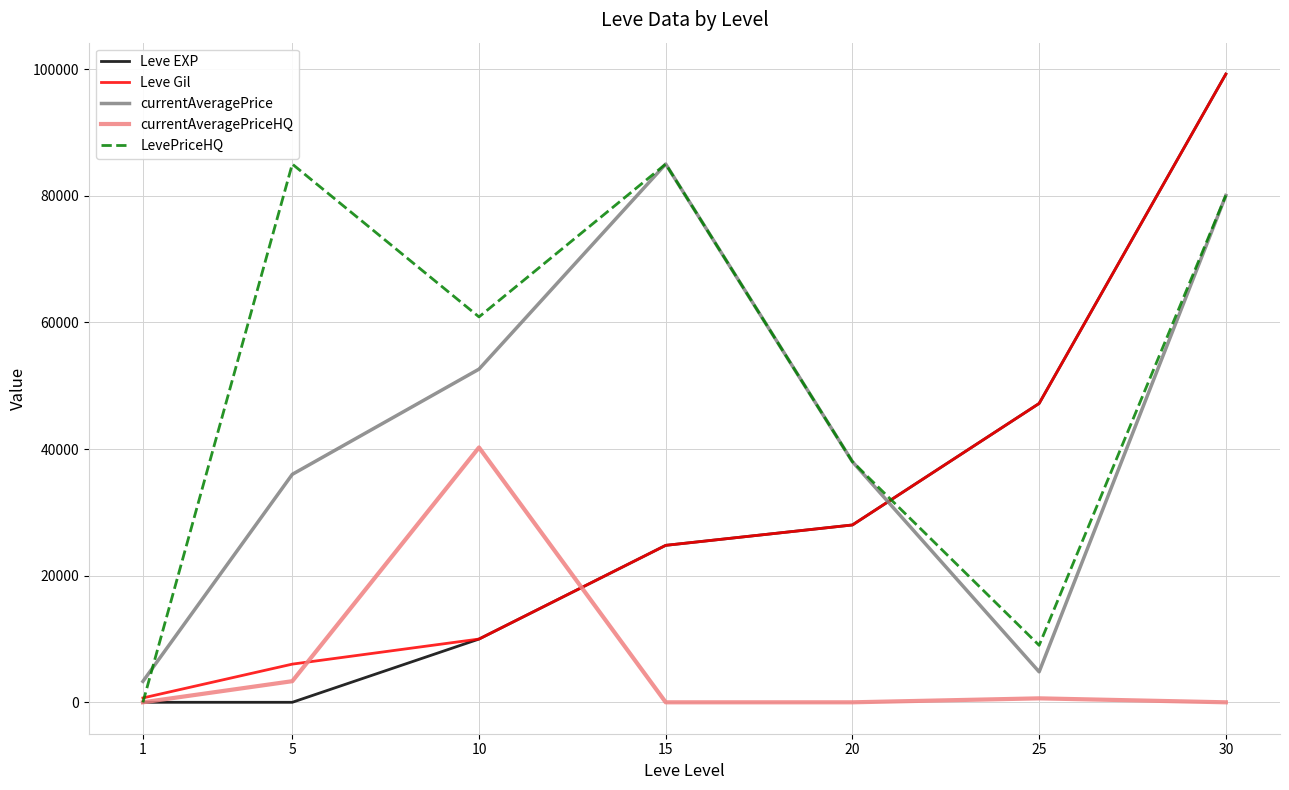

The currentAveragePrice series shows 52620.0 at 10. True or false?

True